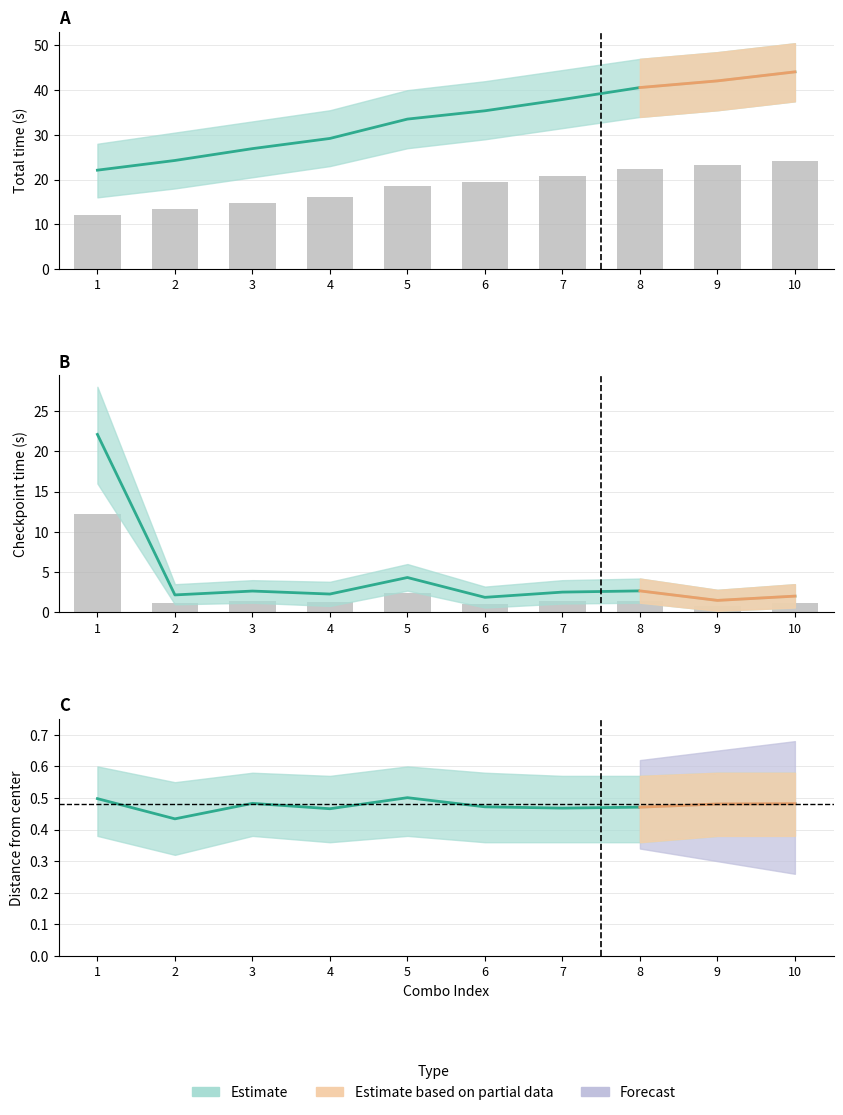

At which category is the sum across all series the highest?

1